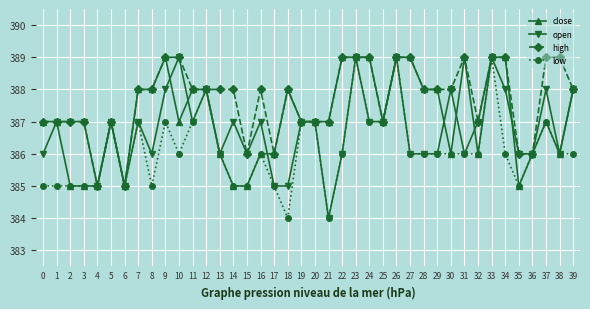

What is the smallest value displayed?

384